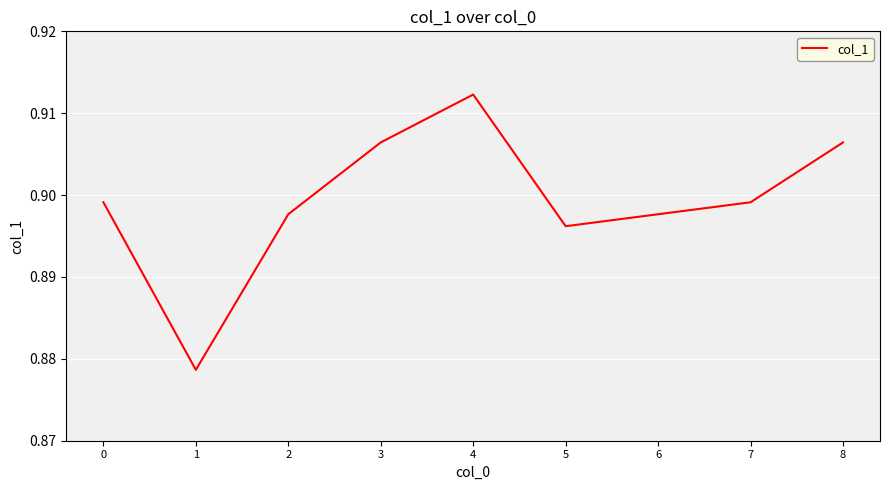

What is the sum of all values?

8.1